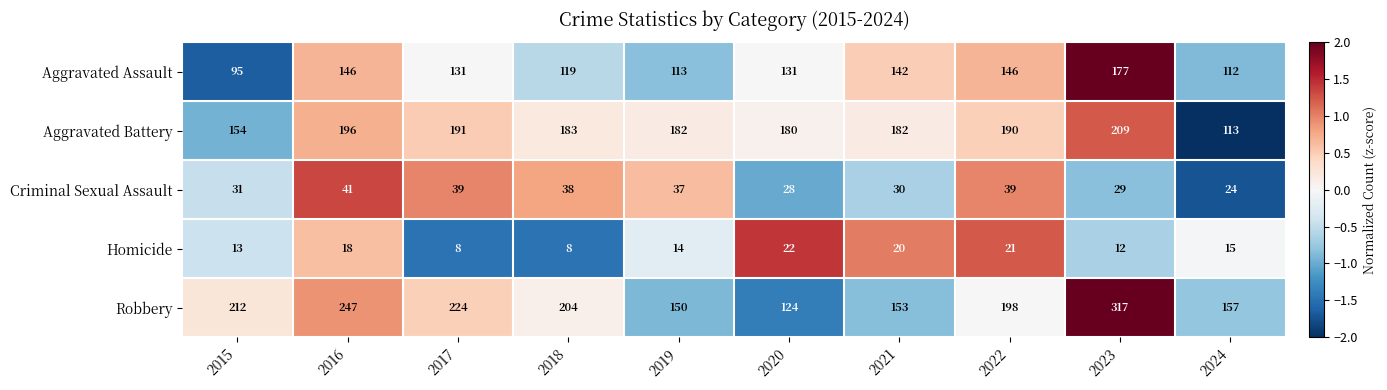

What is the difference between the maximum and second lowest values in the Aggravated Assault series?

65